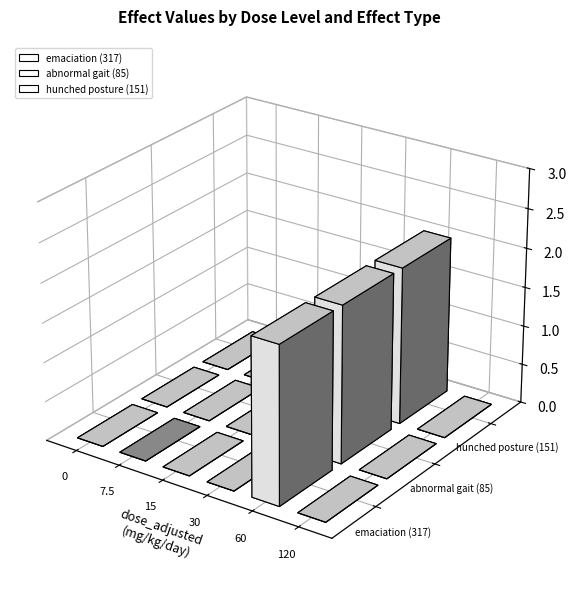

Reading right to left, transcribe all the data shown in this chart.

emaciation (317): 0	2	0	0	0	0
abnormal gait (85): 0	2	0	0	0	0
hunched posture (151): 0	2	0	0	0	0